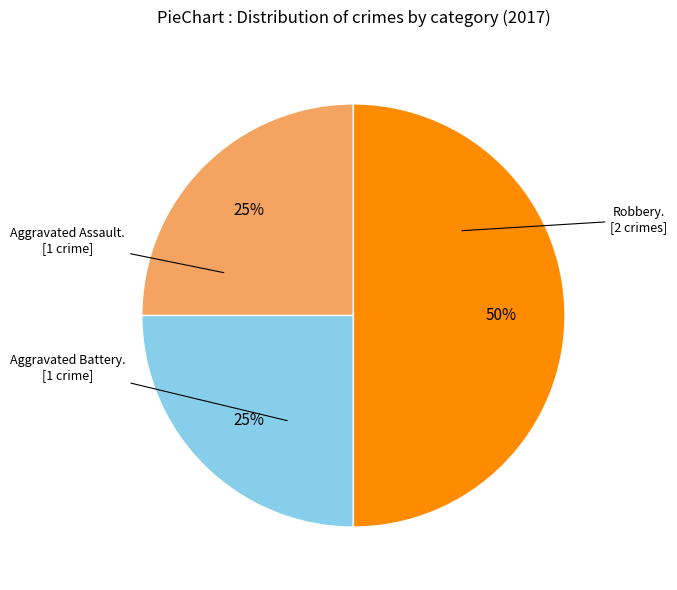

To the nearest percent, what is the difference between the largest and smallest slice percentages?

25%